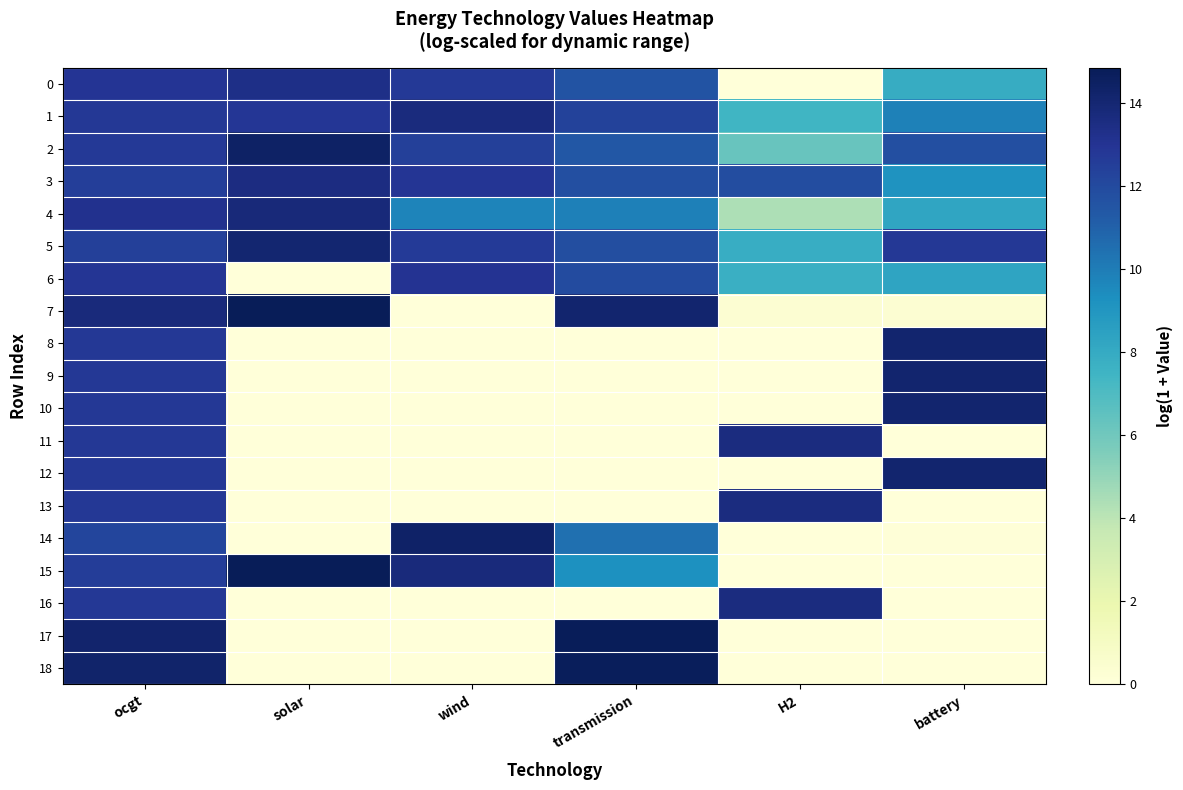

At transmission, list the series in order from largest to smallest.

17, 18, 7, 1, 6, 5, 3, 0, 2, 14, 4, 15, 8, 9, 10, 11, 12, 13, 16